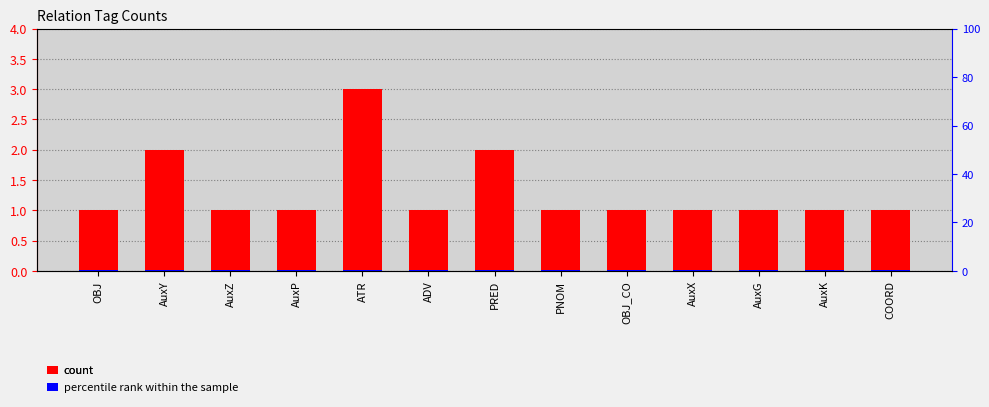

What is the average value of the percentile rank within the sample series?

0.1